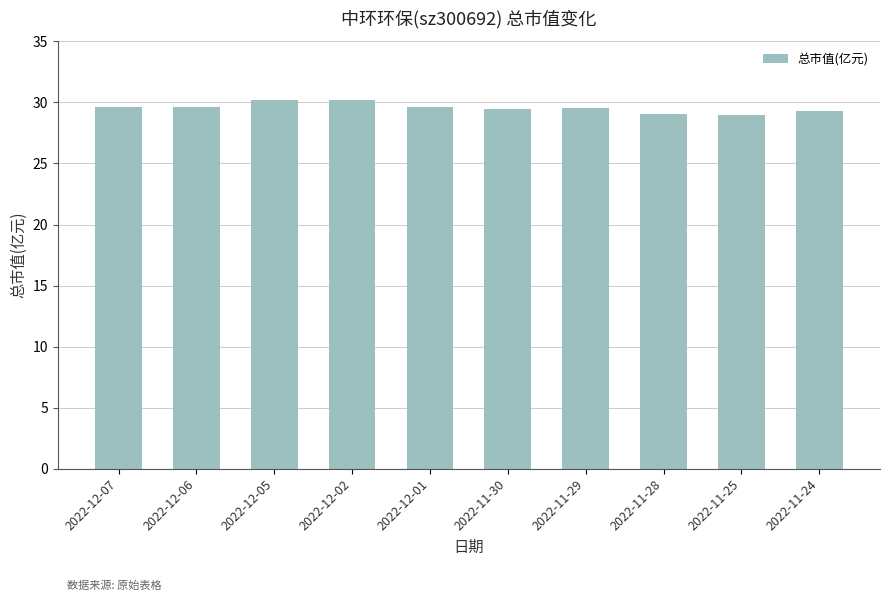

What is the greatest value displayed?

30.2